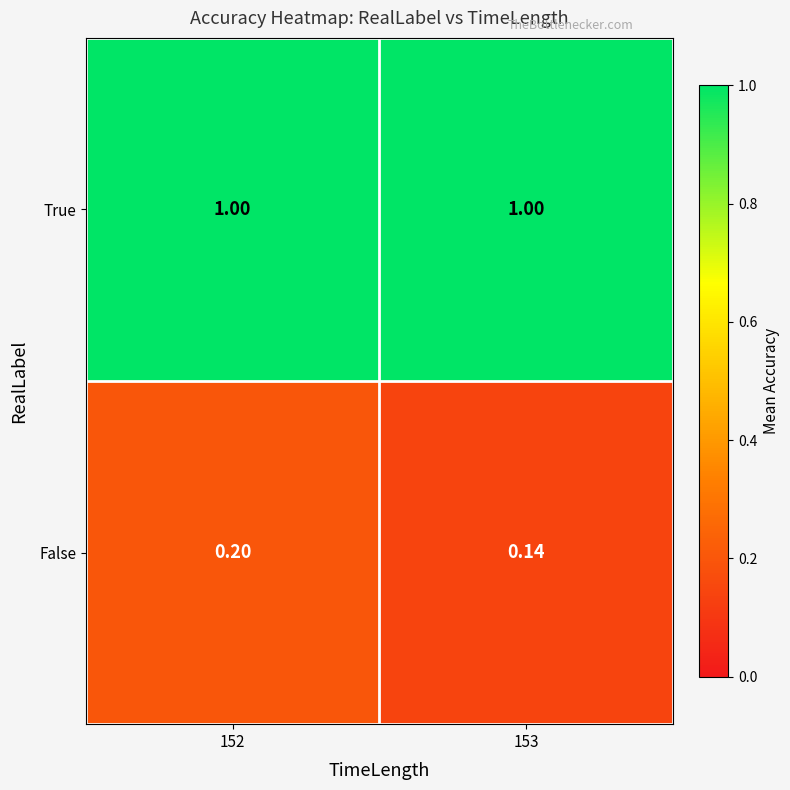

Which series has the largest total across all categories?

True